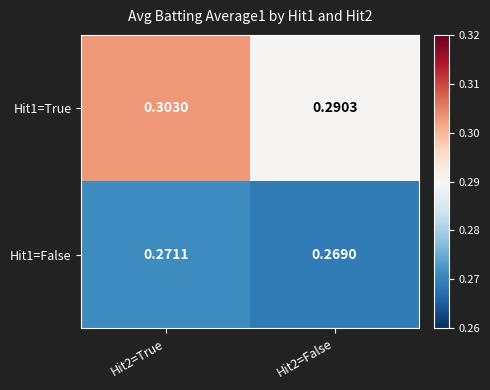

At how many categories does at least one series exceed 0?

2